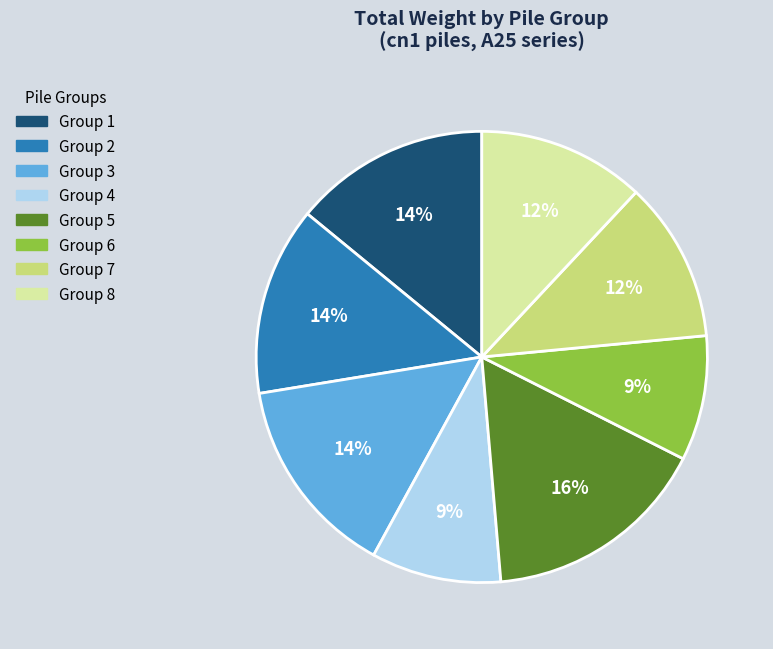

Is it true that Group 8 is 12% of the pie?

True